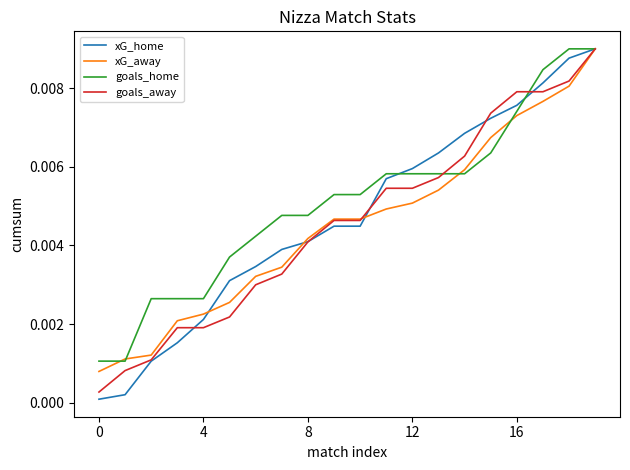

Is this an area chart (filled region under the line)?

No